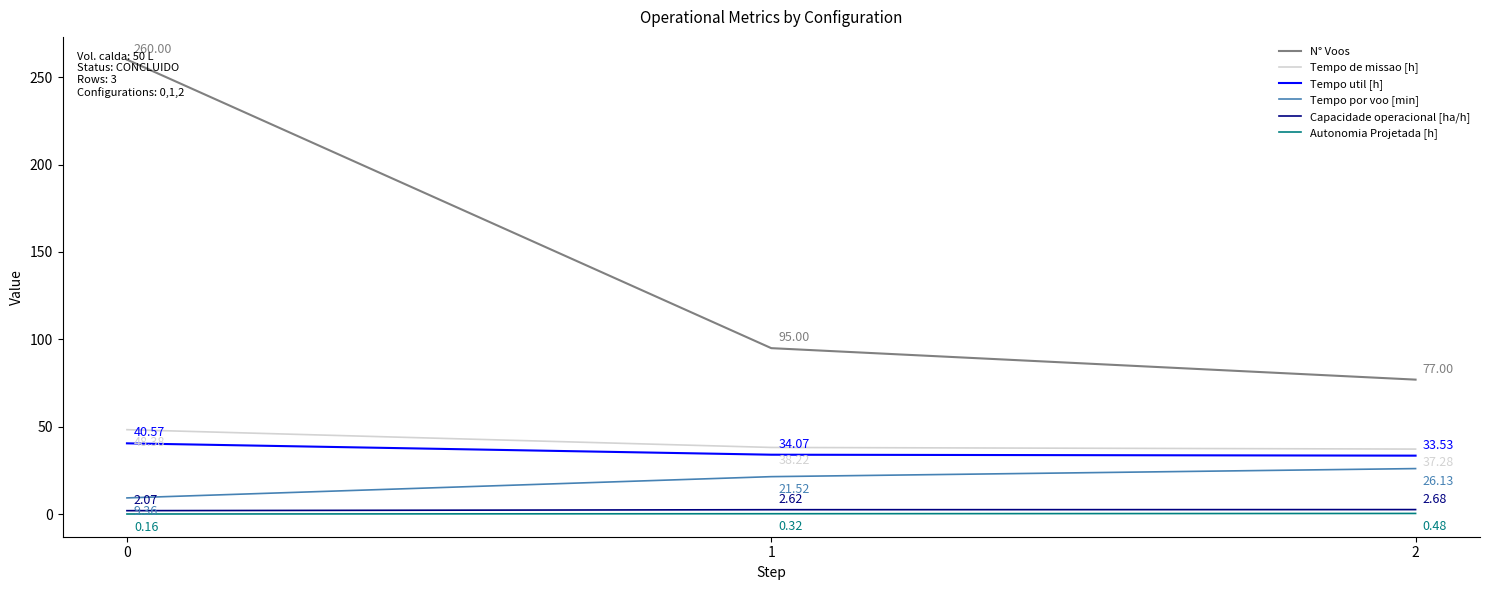

Which series has the largest total across all categories?

N° Voos